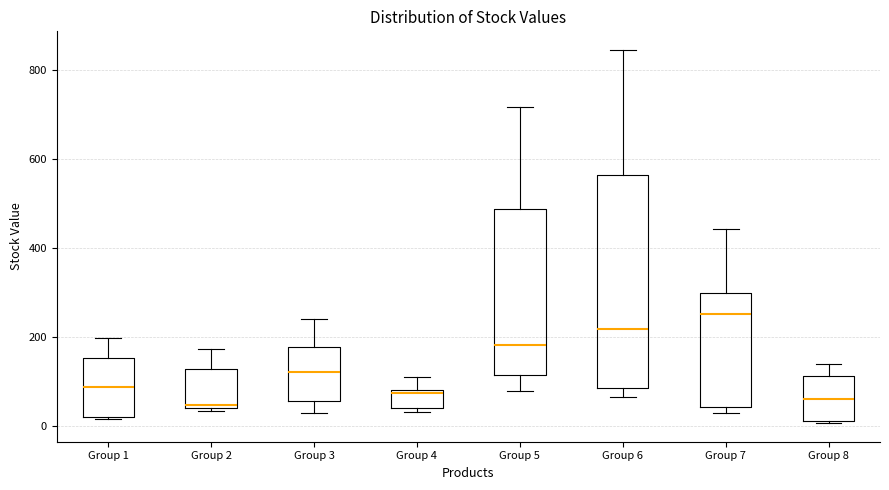

Reading left to right, read every box against the y-axis: the position of its median line, the range the box covers, and the ends of its whiskers. The values are not printed on the chart, so give them approximately, as read against the axis.

Group 1: median 80, box 20 to 160, whiskers 20 to 200
Group 2: median 40 (just above the box's lower edge), box 40 to 120, whiskers 40 (just below the box's lower edge) to 180
Group 3: median 120, box 60 to 180, whiskers 40 to 240
Group 4: median 80, box 40 to 80, whiskers 40 (just below the box's lower edge) to 100
Group 5: median 180, box 120 to 480, whiskers 80 to 720
Group 6: median 220, box 80 to 560, whiskers 60 to 840
Group 7: median 260, box 40 to 300, whiskers 40 (just below the box's lower edge) to 440
Group 8: median 60, box 20 to 120, whiskers 0 to 140